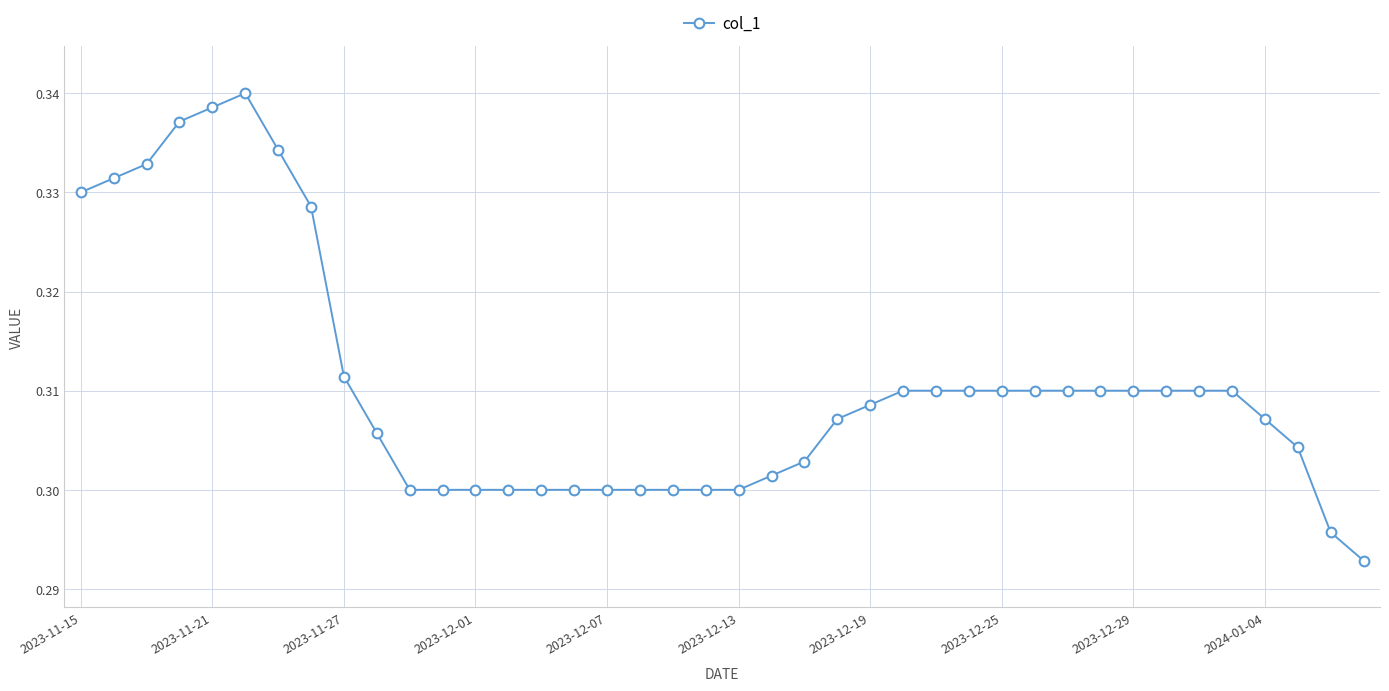

Does the chart display data point markers on the line(s)?

Yes